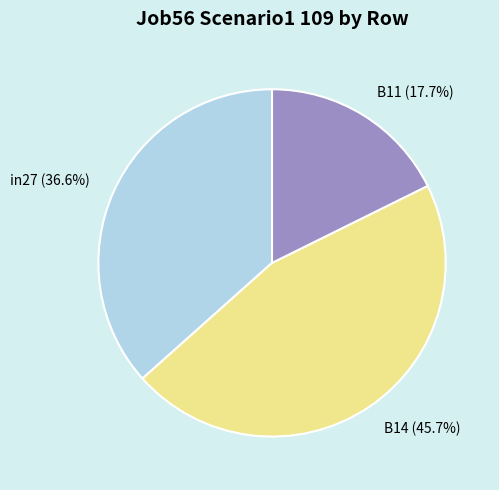

What percentage is the B14 slice, to the nearest percent?

46%